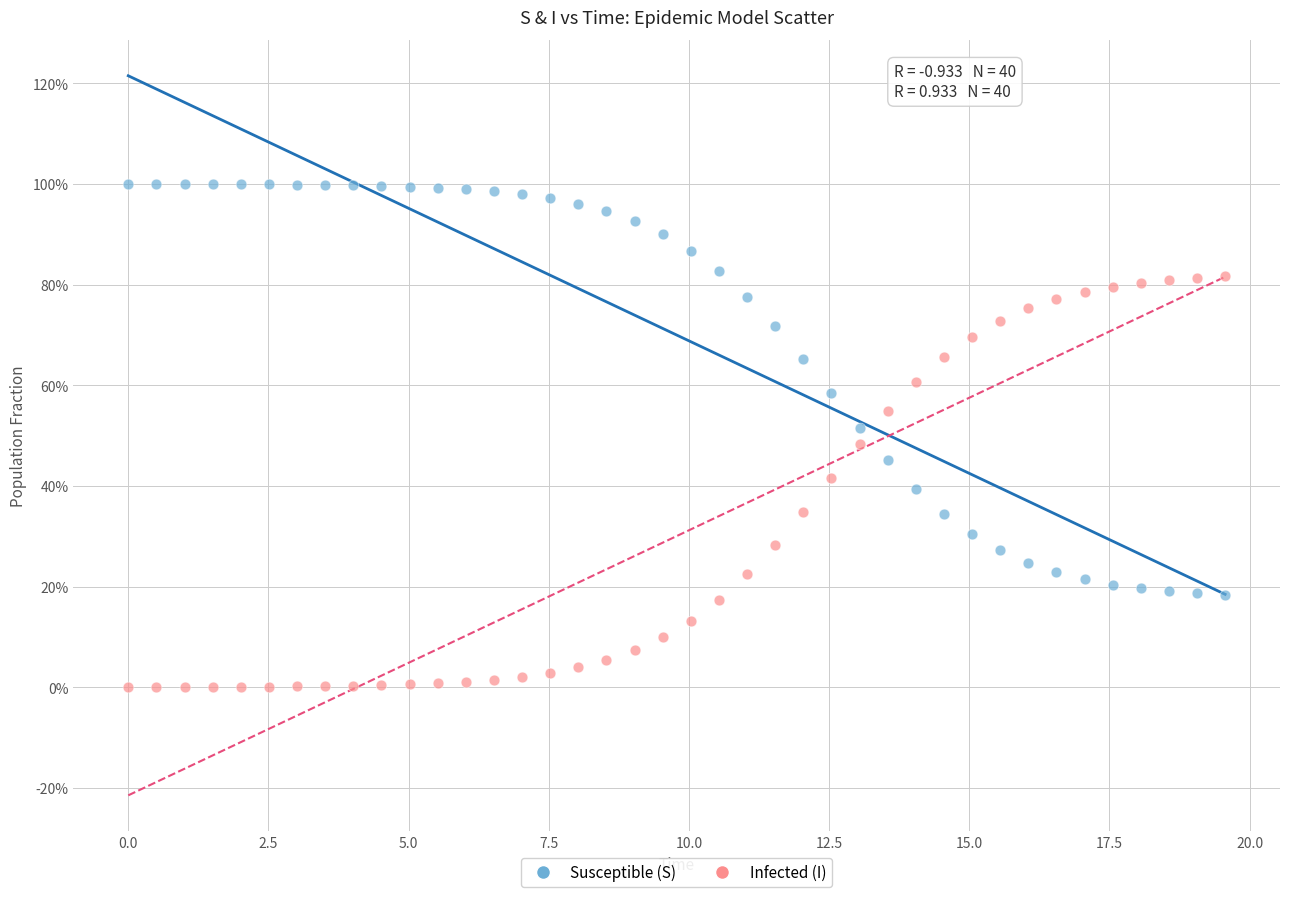

Which series contains the lowest Y value?

Infected (I)